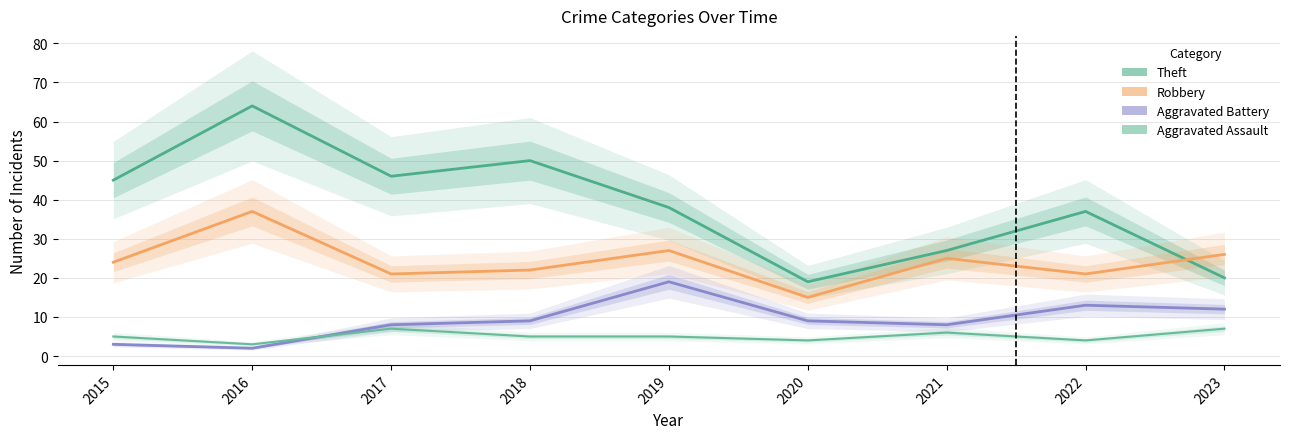

How many data points in Theft are above 38?

4